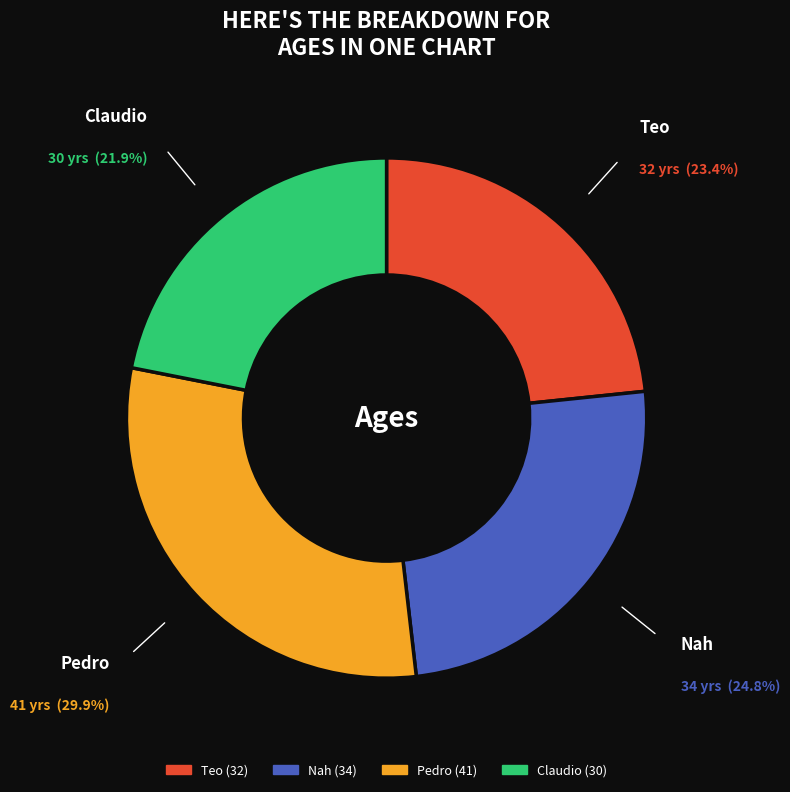

The Nah slice represents 25% of the pie. True or false?

True